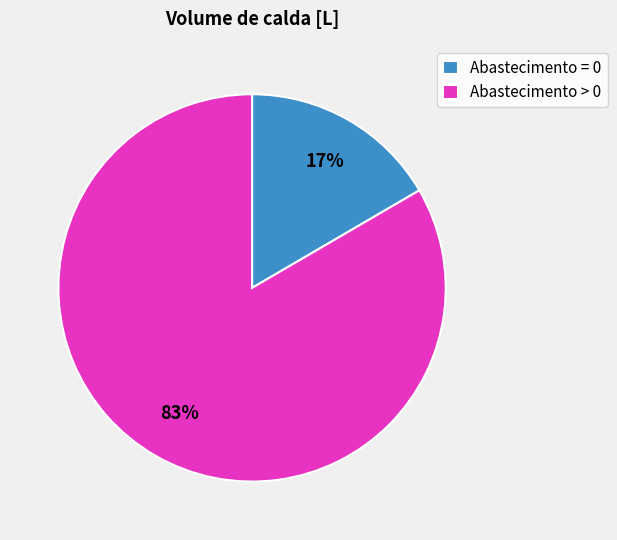

Between Abastecimento > 0 and Abastecimento = 0, which is larger?

Abastecimento > 0